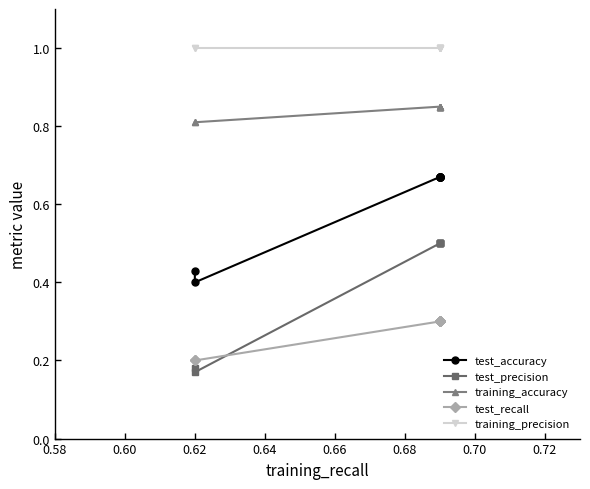

Which has a higher value, 0.70 or 0.58?

0.70